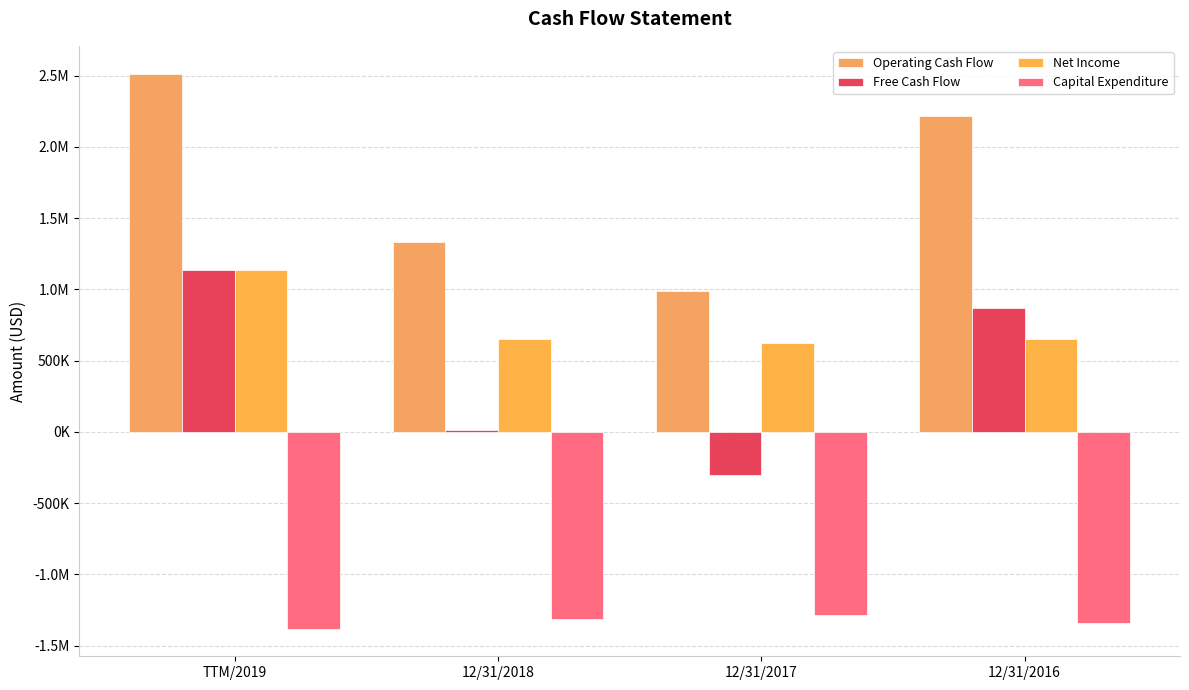

Are the bars grouped side by side (vs. stacked)?

Yes